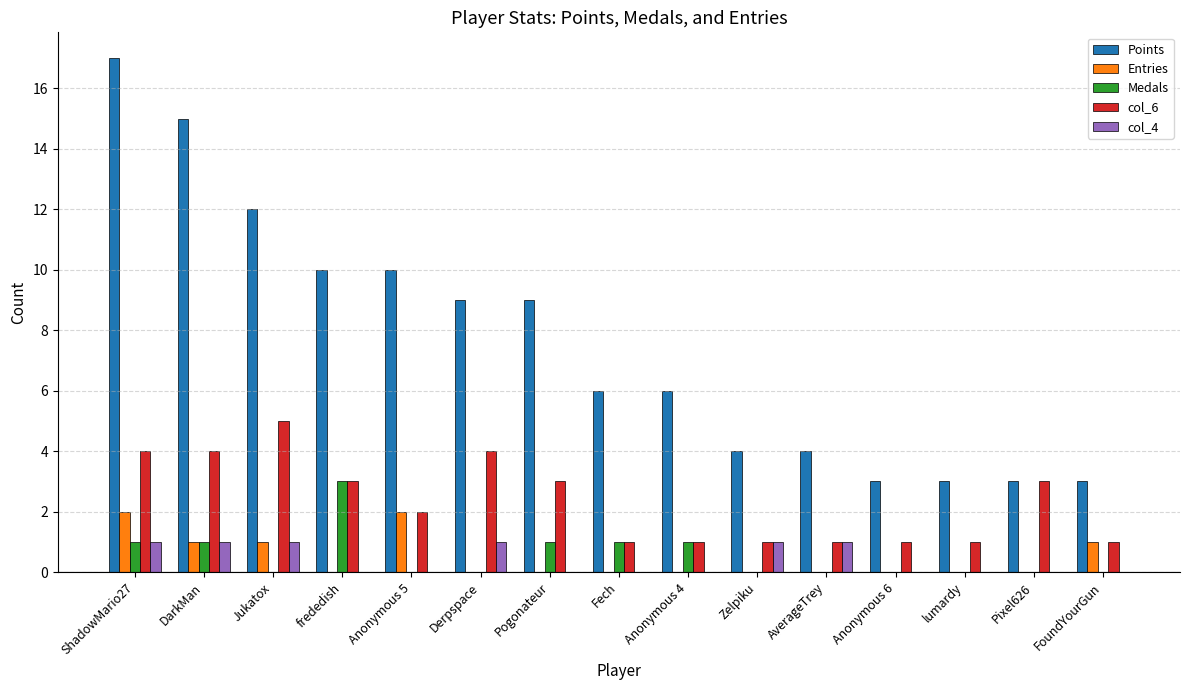

Which series has the largest total across all categories?

Points